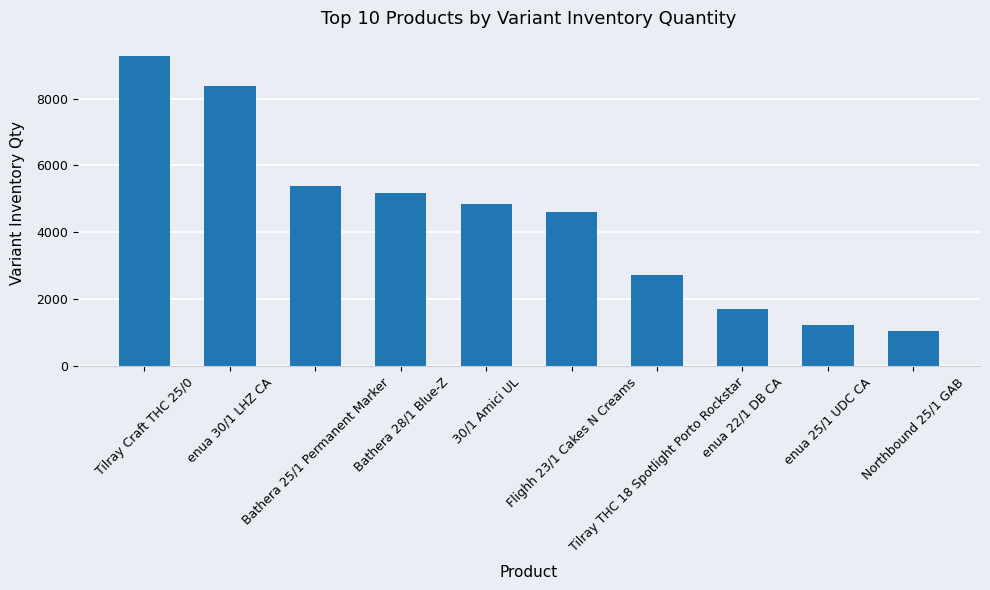

Reading right to left, transcribe all the data shown in this chart.

Northbound 25/1 GAB=1043	enua 25/1 UDC CA=1229	enua 22/1 DB CA=1697	Tilray THC 18 Spotlight Porto Rockstar=2709	Flighh 23/1 Cakes N Creams=4611	30/1 Amici UL=4859	Bathera 28/1 Blue-Z=5160	Bathera 25/1 Permanent Marker=5390	enua 30/1 LHZ CA=8365	Tilray Craft THC 25/0=9269